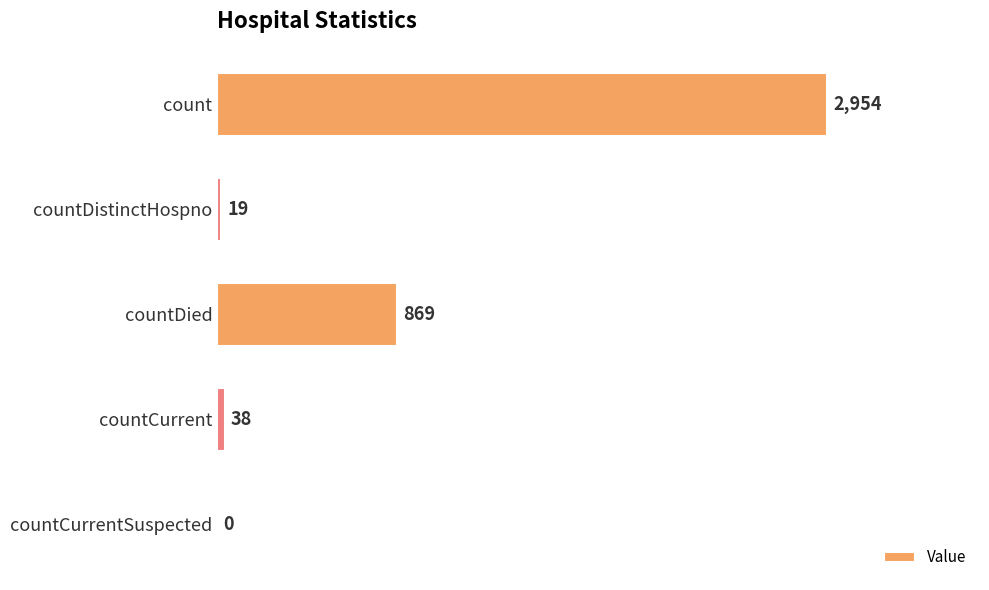

Are the bars horizontal?

Yes